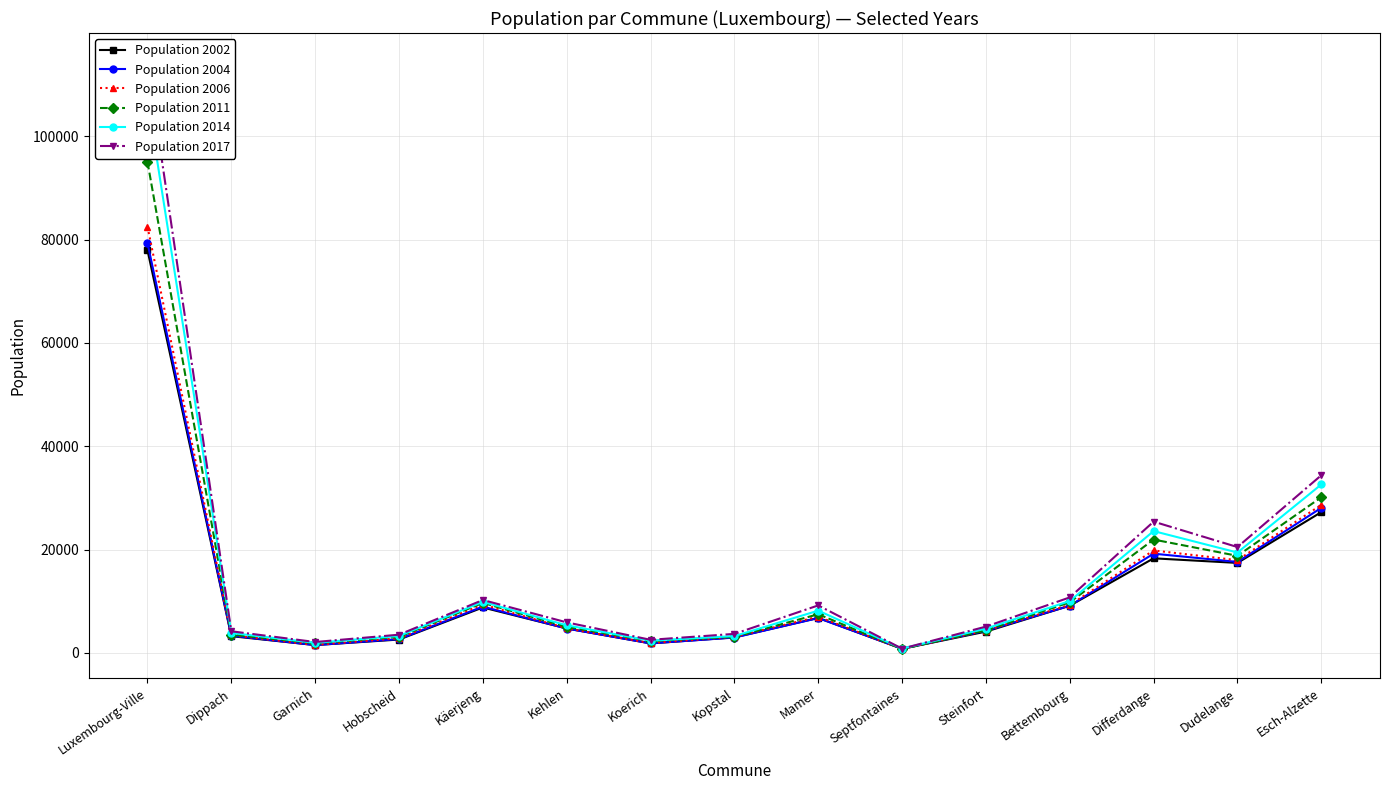

At which label does Population 2011 first exceed 5048?

Luxembourg-Ville